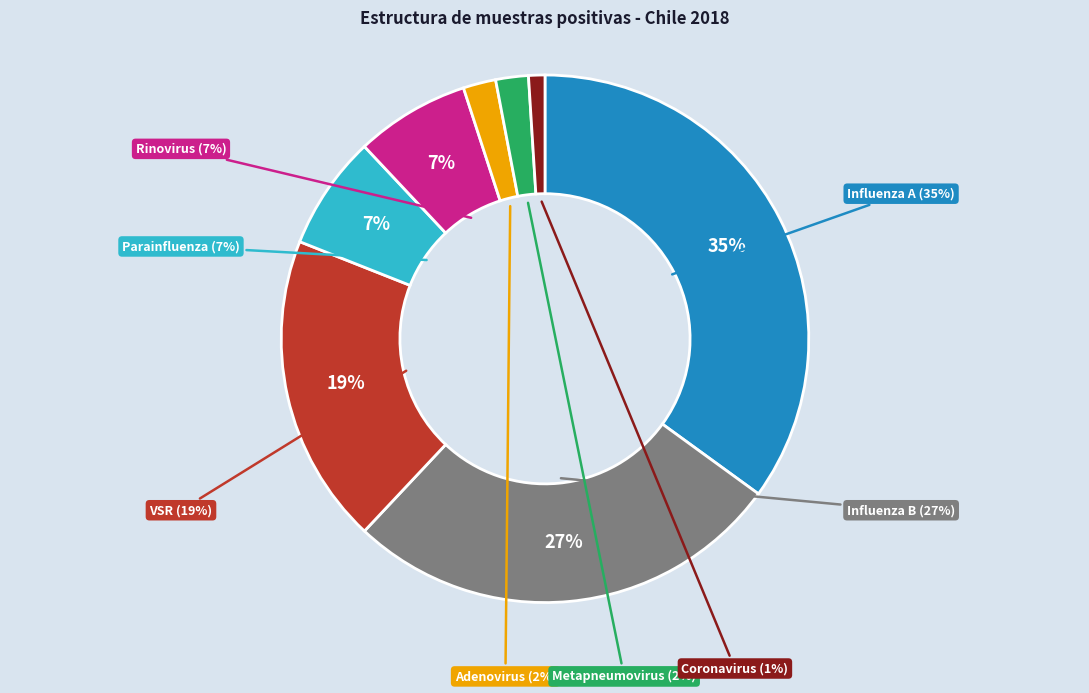

Is it true that Metapneumovirus is 2% of the pie?

True